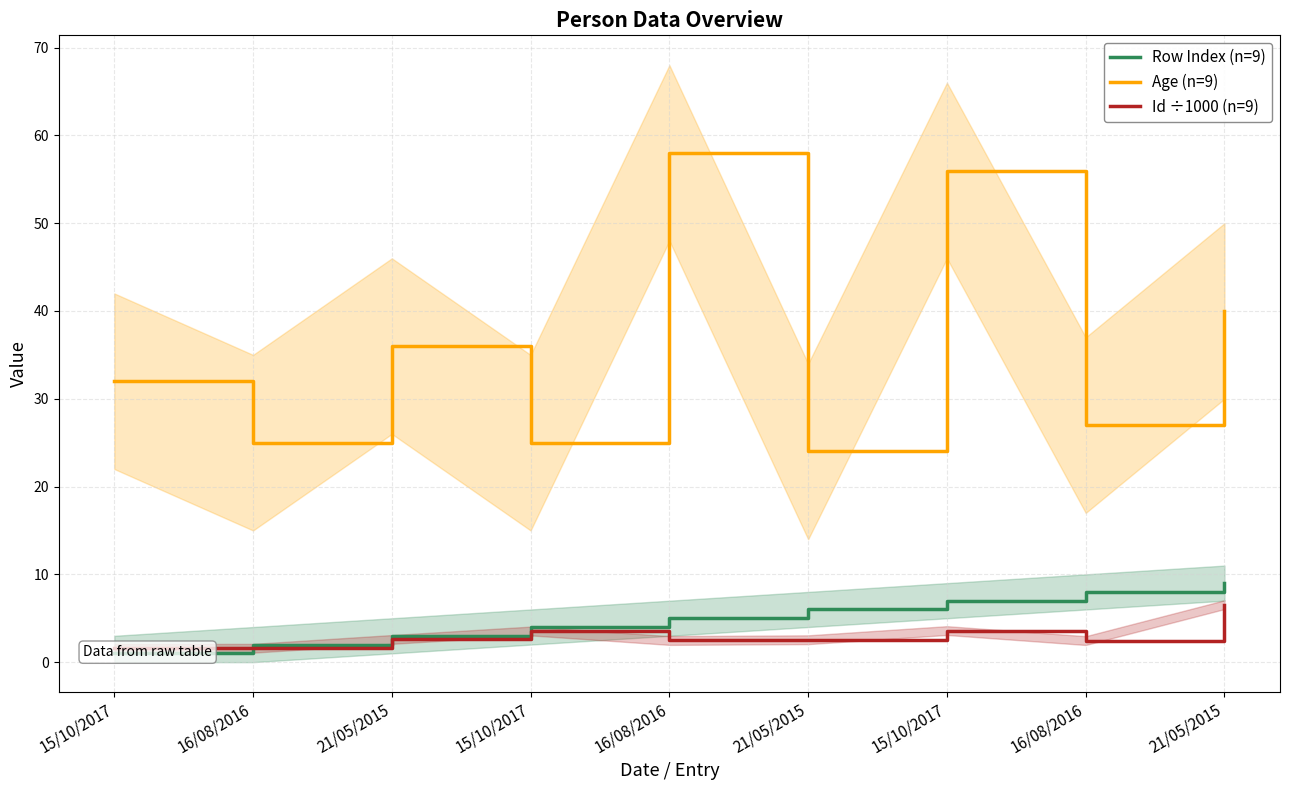

Between 15/10/2017 and 21/05/2015, which is larger?

15/10/2017